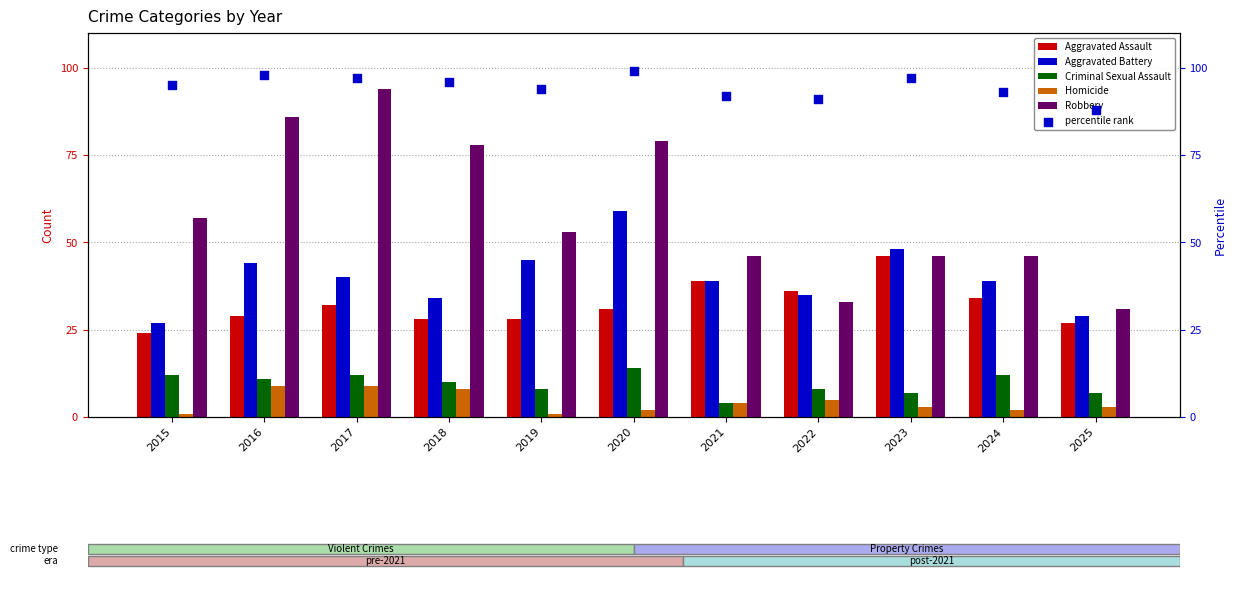

Which series contains the lowest Y value?

Homicide